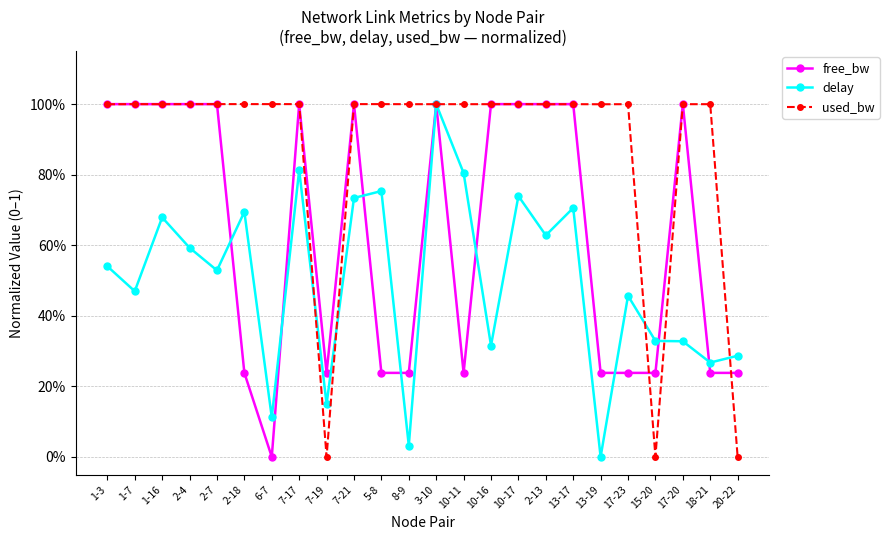

What are all the series names shown in the legend?

free_bw, delay, used_bw